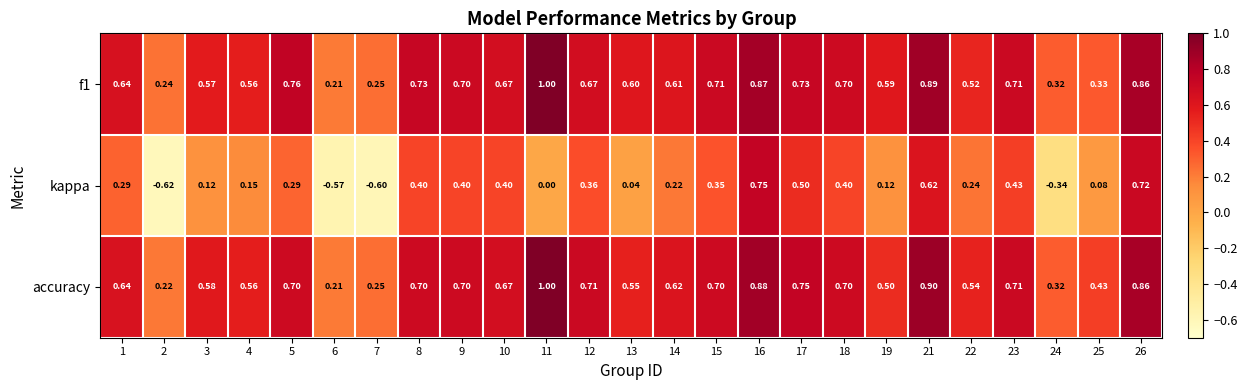

Which series has the largest range (max minus min)?

kappa